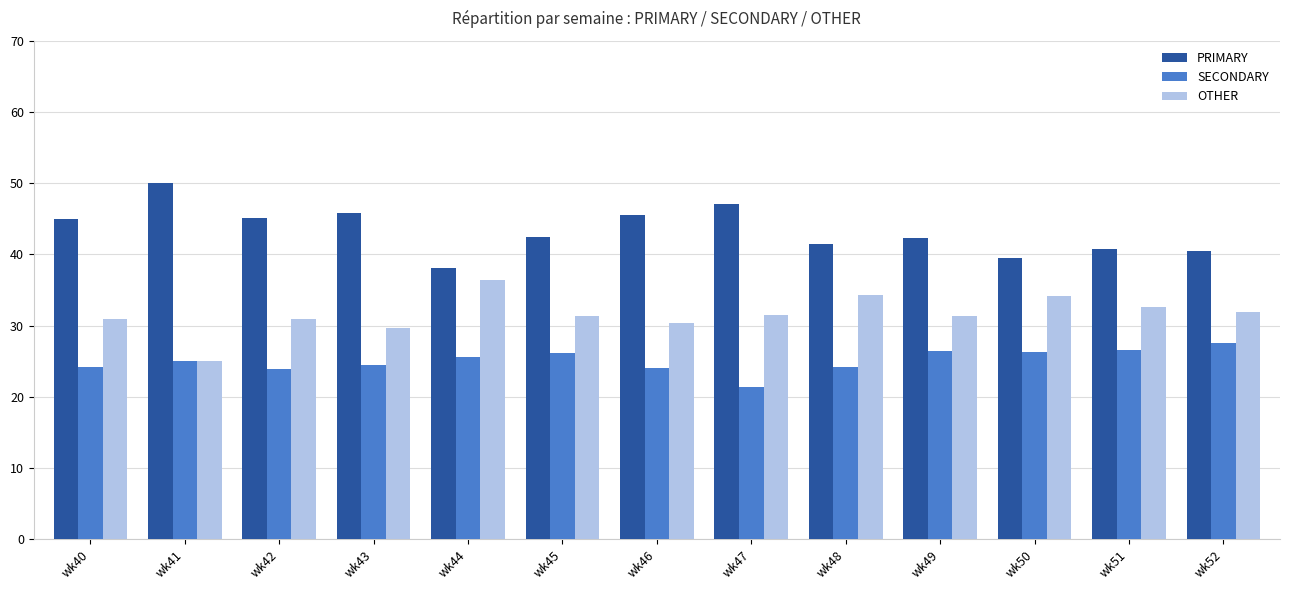

What is the spread (max minus min) of values at wk43?

21.4